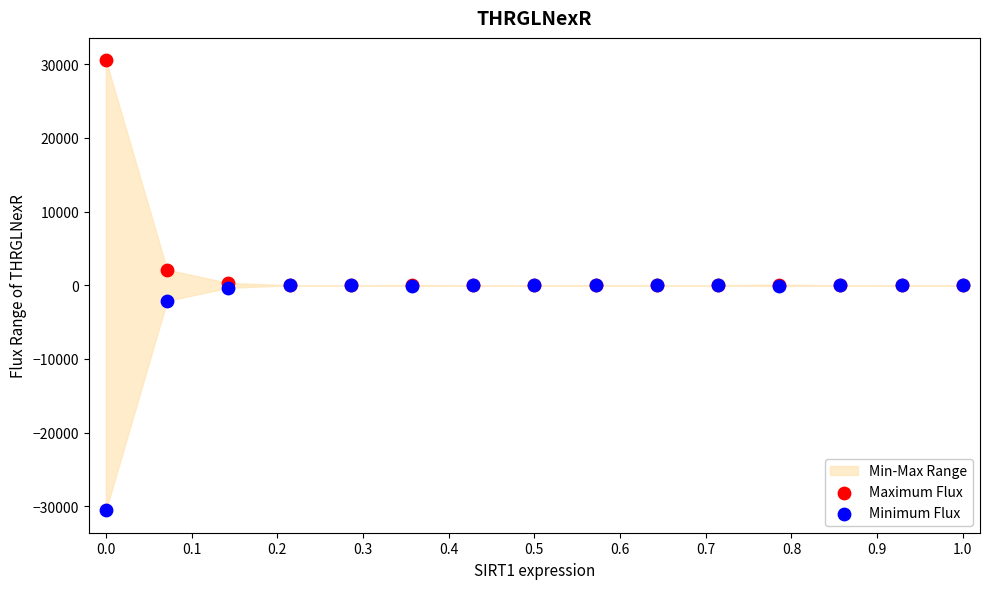

In the Minimum Flux series, what Y value is closest to -15261?

-2108.7